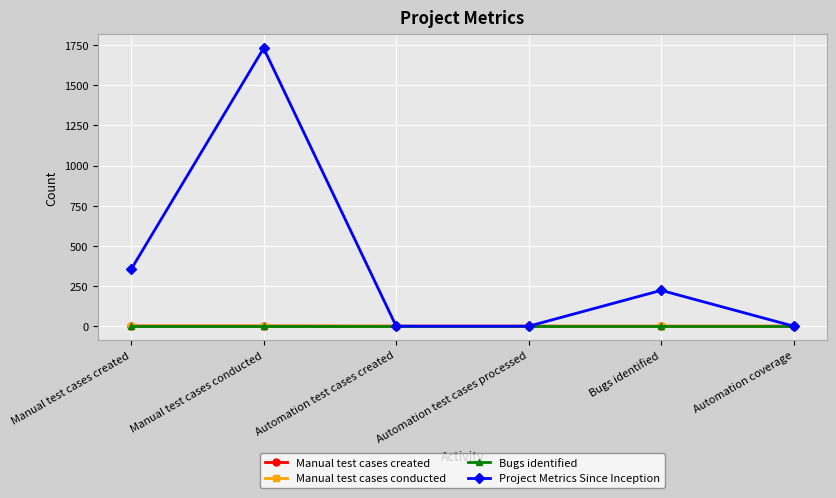

True or false: Bugs identified and Project Metrics Since Inception intersect in this chart.

False